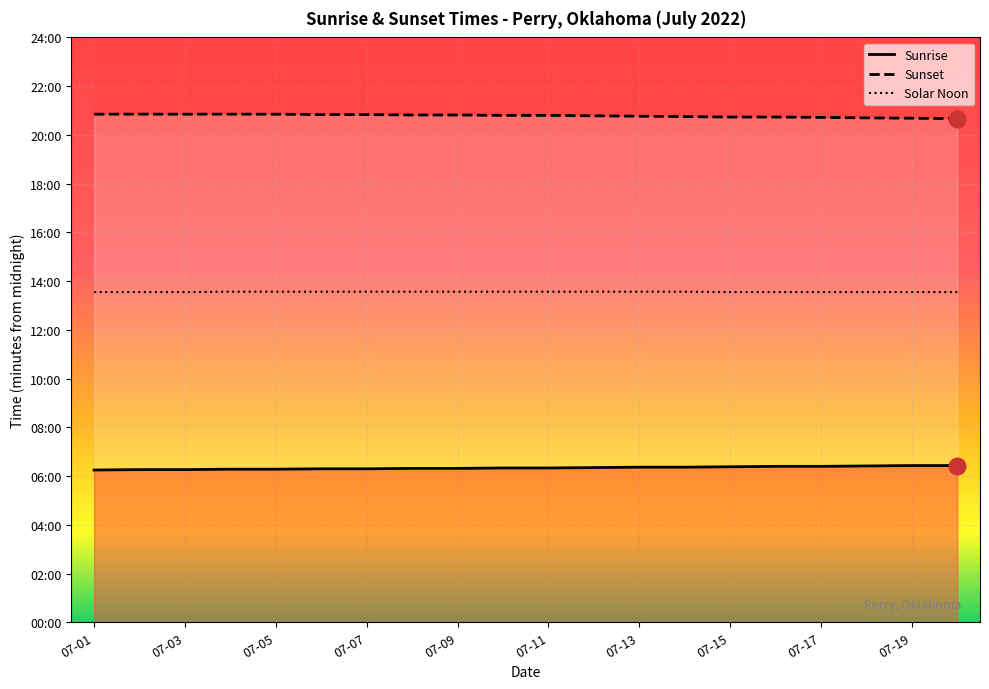

At how many categories does at least one series exceed 1109?

20